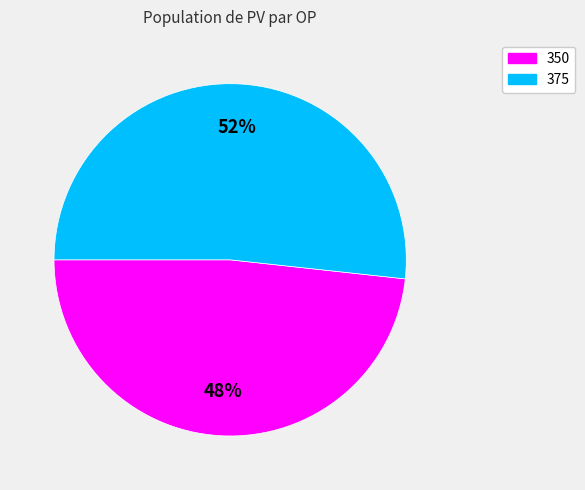

Do 350 and 375 together represent more than half of the pie?

Yes